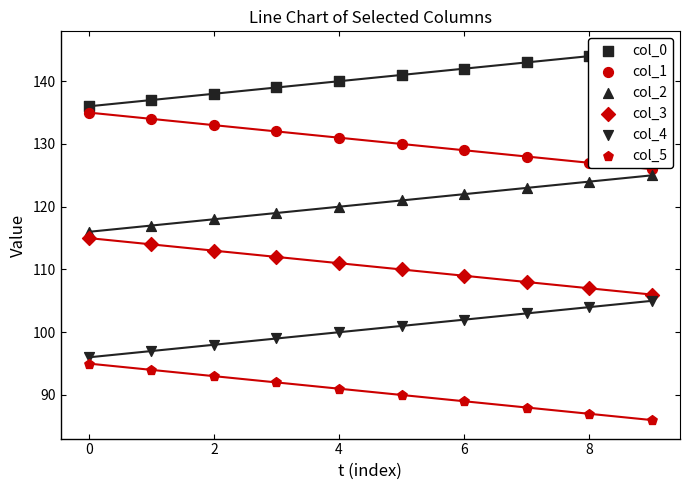

Which series has the largest total across all categories?

col_0